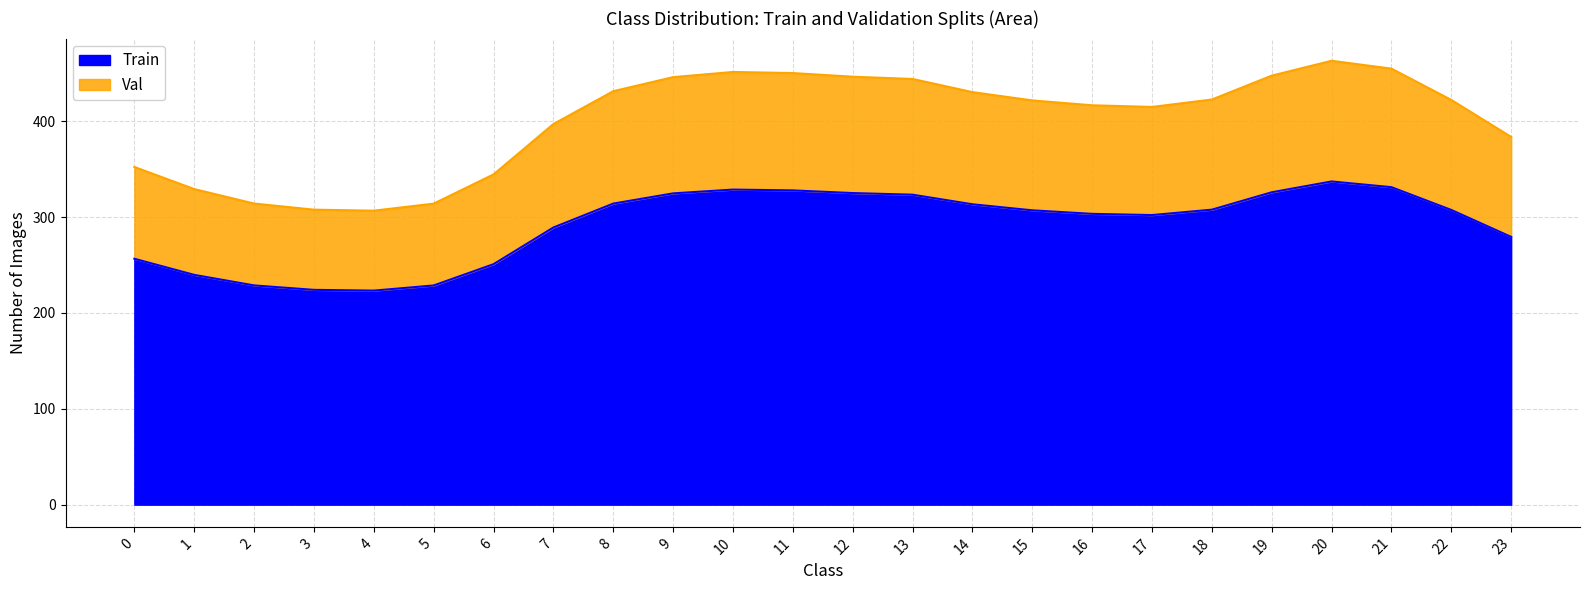

Reading left to right, extract all data points from this chart.

Series_0: 256.5	239.7	228.7	224.1	223.3	228.7	250.9	289.1	314.1	324.7	328.7	327.8	325.1	323.3	313.4	307.1	303.4	302.1	307.7	325.9	337.2	331.2	307.4	279.3
Series_1: 352.3	329.2	314.1	307.7	306.7	314.0	344.5	397.1	431.3	446.0	451.4	450.2	446.4	444.1	430.3	421.7	416.6	414.9	422.6	447.5	463.0	454.8	422.2	383.6